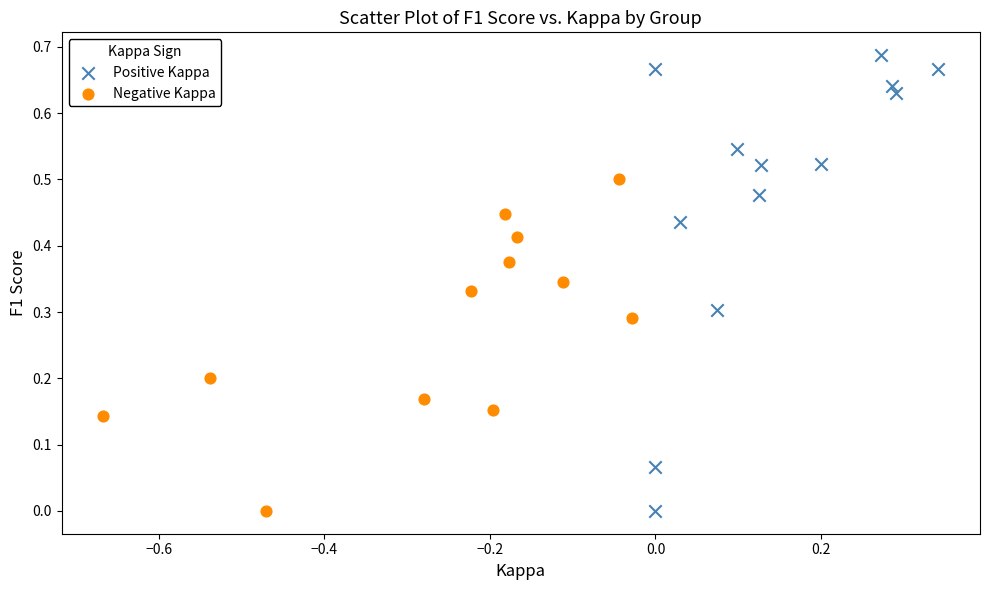

Which series reaches the maximum Y coordinate?

Positive Kappa